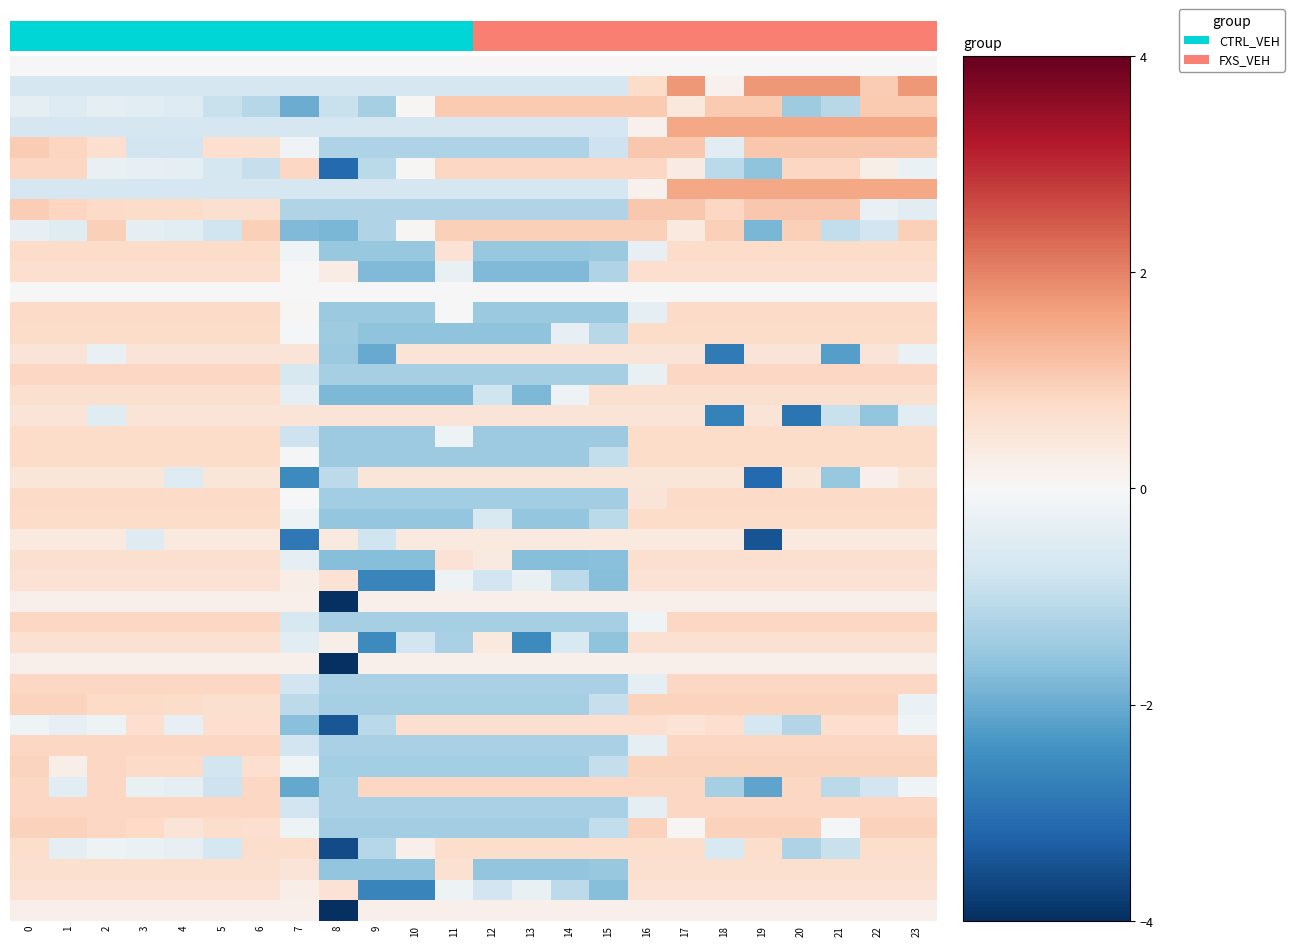

Reading right to left, list all the values displayed in this chart.

0.1: 1.7	1.0	1.7	1.7	1.7	0.2	1.7	0.7	-0.7	-0.7	-0.7	-0.7	-0.7	-0.7	-0.7	-0.7	-0.7	-0.7	-0.7	-0.7	-0.7	-0.7	-0.7	-0.7
0.2: 1.0	1.0	-1.1	-1.4	1.0	1.0	0.4	1.0	1.0	1.0	1.0	1.0	1.0	0.0	-1.3	-0.9	-2.0	-1.1	-0.9	-0.5	-0.4	-0.4	-0.5	-0.3
1.0: 1.5	1.5	1.5	1.5	1.5	1.5	1.5	0.2	-0.7	-0.7	-0.7	-0.7	-0.7	-0.7	-0.7	-0.7	-0.7	-0.7	-0.7	-0.7	-0.7	-0.7	-0.7	-0.7
1.1: 1.1	1.1	1.1	1.1	1.1	-0.4	1.1	1.1	-0.8	-1.2	-1.2	-1.2	-1.2	-1.2	-1.2	-1.2	-0.1	0.7	0.7	-0.8	-0.8	0.7	0.9	1.0
1.2: -0.3	0.2	0.8	0.8	-1.6	-1.1	0.3	0.8	0.8	0.8	0.8	0.8	0.8	0.0	-1.1	-3.1	0.8	-0.9	-0.7	-0.4	-0.3	-0.3	0.8	0.8
2.0: 1.5	1.5	1.5	1.5	1.5	1.5	1.5	0.2	-0.7	-0.7	-0.7	-0.7	-0.7	-0.7	-0.7	-0.7	-0.7	-0.7	-0.7	-0.7	-0.7	-0.7	-0.7	-0.7
2.1: -0.4	-0.3	1.1	1.1	1.1	0.8	1.1	1.1	-1.2	-1.2	-1.2	-1.2	-1.2	-1.2	-1.2	-1.2	-1.2	0.6	0.6	0.7	0.7	0.8	0.9	1.0
2.2: 0.9	-0.8	-1.0	0.9	-1.8	0.9	0.4	0.9	0.9	0.9	0.9	0.9	0.9	0.0	-1.2	-1.8	-1.8	0.9	-0.8	-0.5	-0.4	0.9	-0.5	-0.3
3.0: 0.7	0.7	0.7	0.7	0.7	0.7	0.7	-0.3	-1.5	-1.5	-1.5	-1.5	0.6	-1.5	-1.5	-1.5	-0.2	0.7	0.7	0.7	0.7	0.7	0.7	0.7
3.1: 0.7	0.7	0.7	0.7	0.7	0.7	0.7	0.7	-1.2	-1.8	-1.8	-1.8	-0.3	-1.8	-1.8	0.3	-0.0	0.7	0.7	0.7	0.7	0.7	0.7	0.7
4.0: 0.8	0.8	0.8	0.8	0.8	0.8	0.8	-0.4	-1.5	-1.5	-1.5	-1.5	-0.0	-1.5	-1.5	-1.5	0.0	0.8	0.8	0.8	0.8	0.8	0.8	0.8
4.1: 0.7	0.7	0.7	0.7	0.7	0.7	0.7	0.7	-1.1	-0.3	-1.6	-1.6	-1.6	-1.6	-1.6	-1.4	-0.1	0.7	0.7	0.7	0.7	0.7	0.7	0.7
4.2: -0.3	0.5	-2.2	0.5	0.5	-2.8	0.5	0.5	0.5	0.5	0.5	0.5	0.5	0.5	-2.0	-1.5	0.5	0.5	0.5	0.5	0.5	-0.3	0.5	0.5
5.0: 0.8	0.8	0.8	0.8	0.8	0.8	0.8	-0.3	-1.3	-1.3	-1.3	-1.3	-1.3	-1.3	-1.3	-1.3	-0.7	0.8	0.8	0.8	0.8	0.8	0.8	0.8
5.1: 0.7	0.7	0.7	0.7	0.7	0.7	0.7	0.7	0.7	-0.2	-1.8	-0.8	-1.8	-1.8	-1.8	-1.8	-0.4	0.7	0.7	0.7	0.7	0.7	0.7	0.7
5.2: -0.4	-1.6	-0.9	-2.9	0.5	-2.7	0.5	0.5	0.5	0.5	0.5	0.5	0.5	0.5	0.5	0.5	0.5	0.5	0.5	0.5	0.5	-0.5	0.5	0.5
6.0: 0.7	0.7	0.7	0.7	0.7	0.7	0.7	0.7	-1.5	-1.5	-1.5	-1.5	-0.2	-1.5	-1.5	-1.5	-0.8	0.7	0.7	0.7	0.7	0.7	0.7	0.7
6.1: 0.7	0.7	0.7	0.7	0.7	0.7	0.7	0.7	-1.0	-1.4	-1.4	-1.4	-1.4	-1.4	-1.4	-1.4	-0.0	0.7	0.7	0.7	0.7	0.7	0.7	0.7
6.2: 0.5	0.2	-1.5	0.5	-3.1	0.5	0.5	0.5	0.5	0.5	0.5	0.5	0.5	0.5	0.5	-1.1	-2.5	0.5	0.5	-0.5	0.5	0.5	0.5	0.5
7.0: 0.8	0.8	0.8	0.8	0.8	0.8	0.8	0.5	-1.4	-1.4	-1.4	-1.4	-1.4	-1.4	-1.4	-1.4	0.0	0.8	0.8	0.8	0.8	0.8	0.8	0.8
7.1: 0.7	0.7	0.7	0.7	0.7	0.7	0.7	0.7	-1.1	-1.5	-1.5	-0.6	-1.5	-1.5	-1.5	-1.5	-0.2	0.7	0.7	0.7	0.7	0.7	0.7	0.7
7.2: 0.4	0.4	0.4	0.4	-3.5	0.4	0.4	0.4	0.4	0.4	0.4	0.4	0.4	0.4	-0.8	0.4	-2.9	0.4	0.4	0.4	-0.5	0.4	0.4	0.4
8.0: 0.6	0.6	0.6	0.6	0.6	0.6	0.6	0.6	-1.7	-1.7	-1.7	0.3	0.6	-1.7	-1.7	-1.7	-0.4	0.6	0.6	0.6	0.6	0.6	0.6	0.6
8.1: 0.6	0.6	0.6	0.6	0.6	0.6	0.6	0.6	-1.7	-1.0	-0.3	-0.8	-0.2	-2.7	-2.7	0.6	0.3	0.6	0.6	0.6	0.6	0.6	0.6	0.6
8.2: 0.2	0.2	0.2	0.2	0.2	0.2	0.2	0.2	0.2	0.2	0.2	0.2	0.2	0.2	0.2	-4.0	0.2	0.2	0.2	0.2	0.2	0.2	0.2	0.2
9.0: 0.8	0.8	0.8	0.8	0.8	0.8	0.8	-0.2	-1.3	-1.3	-1.3	-1.3	-1.3	-1.3	-1.3	-1.3	-0.6	0.8	0.8	0.8	0.8	0.8	0.8	0.8
9.1: 0.6	0.6	0.6	0.6	0.6	0.6	0.6	0.6	-1.6	-0.6	-2.5	0.4	-1.3	-0.8	-2.5	0.2	-0.4	0.6	0.6	0.6	0.6	0.6	0.6	0.6
9.2: 0.2	0.2	0.2	0.2	0.2	0.2	0.2	0.2	0.2	0.2	0.2	0.2	0.2	0.2	0.2	-4.0	0.2	0.2	0.2	0.2	0.2	0.2	0.2	0.2
10.0: 0.8	0.8	0.8	0.8	0.8	0.8	0.8	-0.4	-1.3	-1.3	-1.3	-1.3	-1.3	-1.3	-1.3	-1.3	-0.8	0.8	0.8	0.8	0.8	0.8	0.8	0.8
10.1: -0.3	0.9	0.9	0.9	0.9	0.9	0.9	0.9	-0.9	-1.3	-1.3	-1.3	-1.3	-1.3	-1.3	-1.3	-1.1	0.7	0.7	0.7	0.8	0.8	0.9	0.9
10.2: -0.2	0.7	0.7	-1.2	-0.7	0.7	0.5	0.7	0.7	0.7	0.7	0.7	0.7	0.7	-1.1	-3.4	-1.7	0.7	0.7	-0.3	0.7	-0.2	-0.3	-0.2
11.0: 0.8	0.8	0.8	0.8	0.8	0.8	0.8	-0.4	-1.3	-1.3	-1.3	-1.3	-1.3	-1.3	-1.3	-1.3	-0.8	0.8	0.8	0.8	0.8	0.8	0.8	0.8
11.1: 0.9	0.9	0.9	0.9	0.9	0.9	0.9	0.9	-0.9	-1.4	-1.4	-1.4	-1.4	-1.4	-1.4	-1.4	-0.2	0.7	-0.7	0.8	0.8	0.8	0.2	0.9
11.2: -0.2	-0.8	-1.1	0.8	-2.1	-1.3	0.8	0.8	0.8	0.8	0.8	0.8	0.8	0.8	0.8	-1.3	-2.1	0.8	-0.8	-0.4	-0.3	0.8	-0.4	0.8
12.0: 0.8	0.8	0.8	0.8	0.8	0.8	0.8	-0.4	-1.3	-1.3	-1.3	-1.3	-1.3	-1.3	-1.3	-1.3	-0.8	0.8	0.8	0.8	0.8	0.8	0.8	0.8
12.1: 0.9	0.9	-0.1	0.9	0.9	0.9	0.1	0.9	-1.0	-1.4	-1.4	-1.4	-1.4	-1.4	-1.4	-1.4	-0.2	0.7	0.7	0.5	0.8	0.8	0.9	0.9
12.2: 0.7	0.7	-0.9	-1.2	0.7	-0.6	0.7	0.7	0.7	0.7	0.7	0.7	0.7	0.2	-1.1	-3.6	0.7	0.7	-0.7	-0.3	-0.3	-0.2	-0.4	0.7
13.0: 0.7	0.7	0.7	0.7	0.7	0.7	0.7	0.6	-1.5	-1.6	-1.6	-1.6	0.6	-1.6	-1.6	-1.6	0.5	0.7	0.7	0.7	0.7	0.7	0.7	0.7
13.1: 0.6	0.6	0.6	0.6	0.6	0.6	0.6	0.6	-1.7	-1.0	-0.3	-0.8	-0.2	-2.7	-2.7	0.6	0.3	0.6	0.6	0.6	0.6	0.6	0.6	0.6
13.2: 0.2	0.2	0.2	0.2	0.2	0.2	0.2	0.2	0.2	0.2	0.2	0.2	0.2	0.2	0.2	-4.0	0.2	0.2	0.2	0.2	0.2	0.2	0.2	0.2